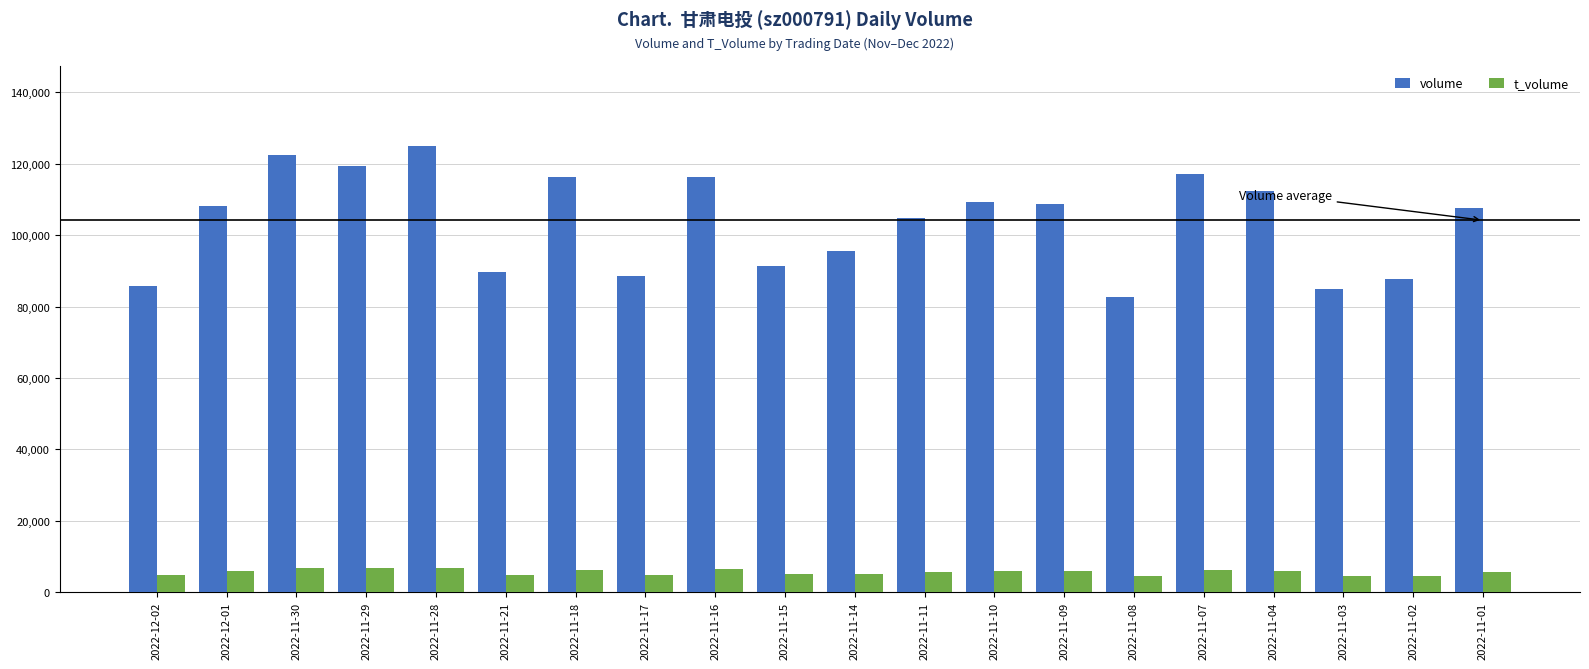

What is the average value of the volume series?

103673